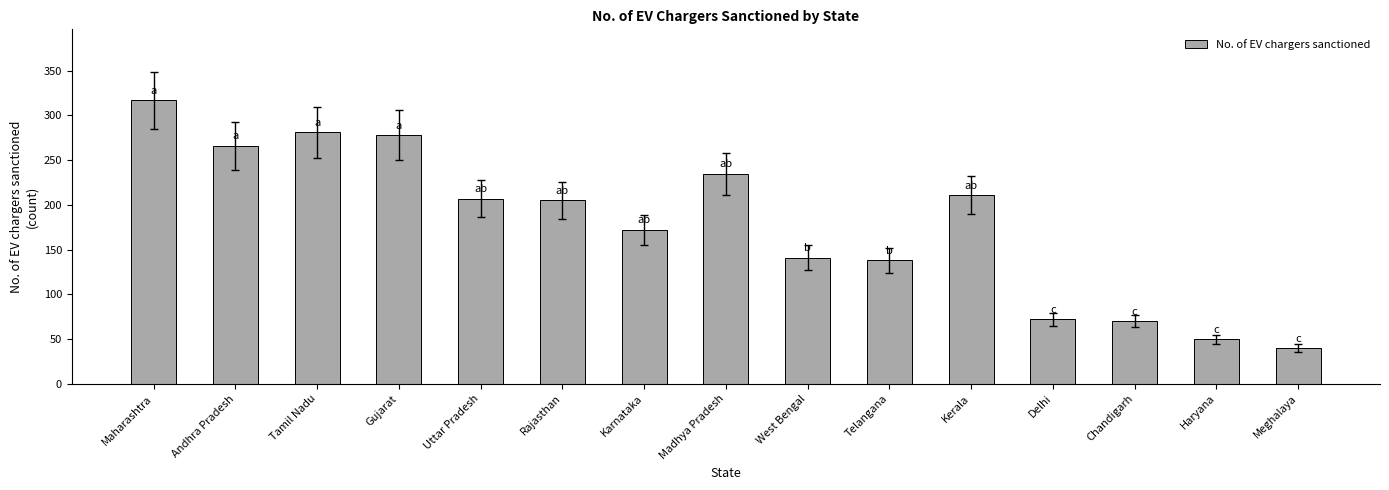

What is the change in value from Chandigarh to Meghalaya?

-30